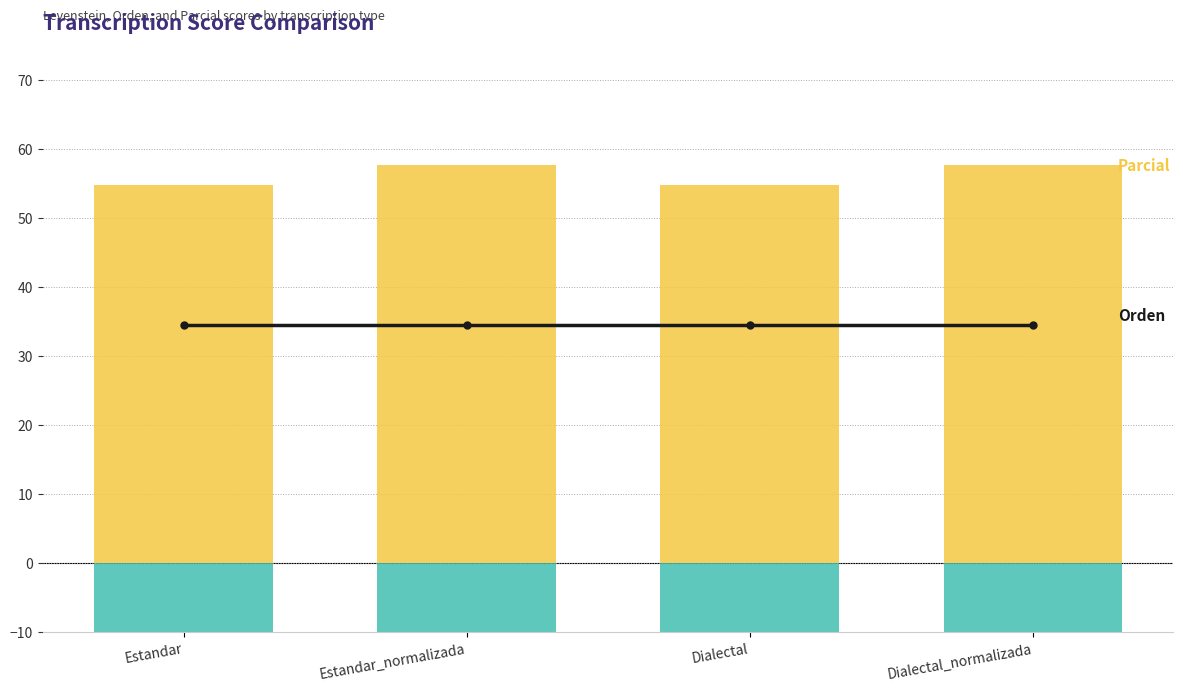

What is the label of the 1st bar from the left?

Estandar